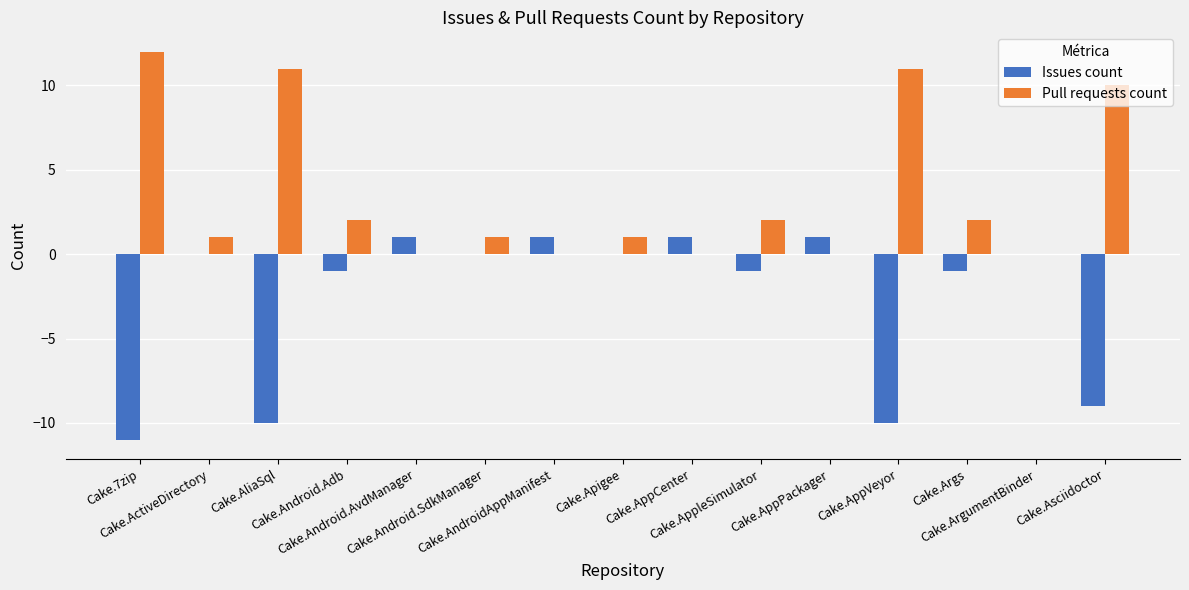

How many categories are shown in the chart?

15